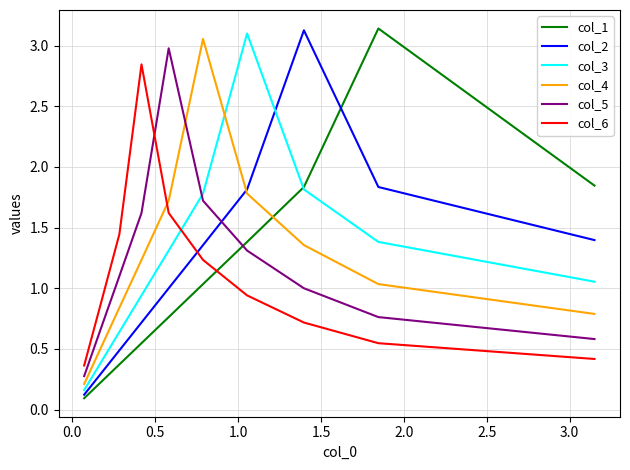

The value of col_1 at 1.0 is 0.4. True or false?

False